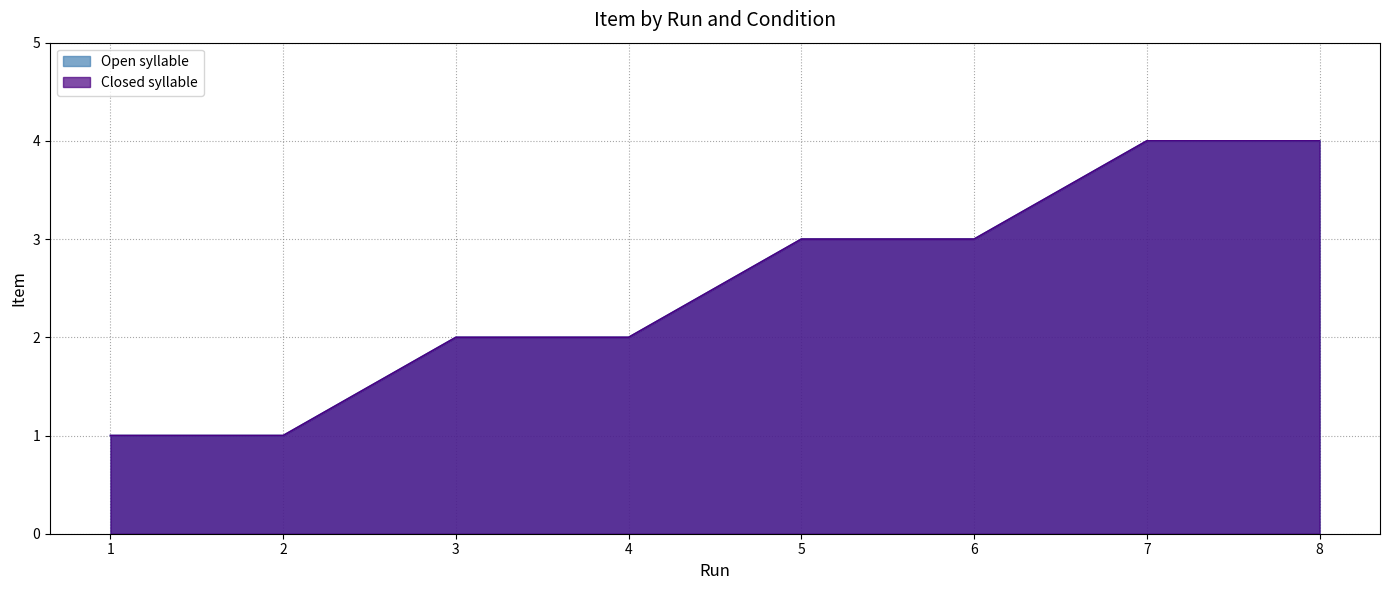

Which category has the highest value across all series?

7